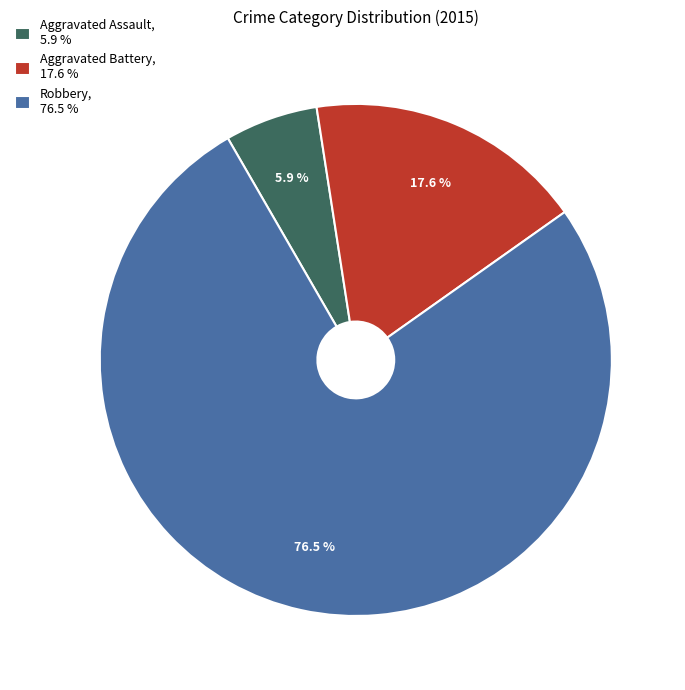

To the nearest percent, what is the average slice percentage?

33%